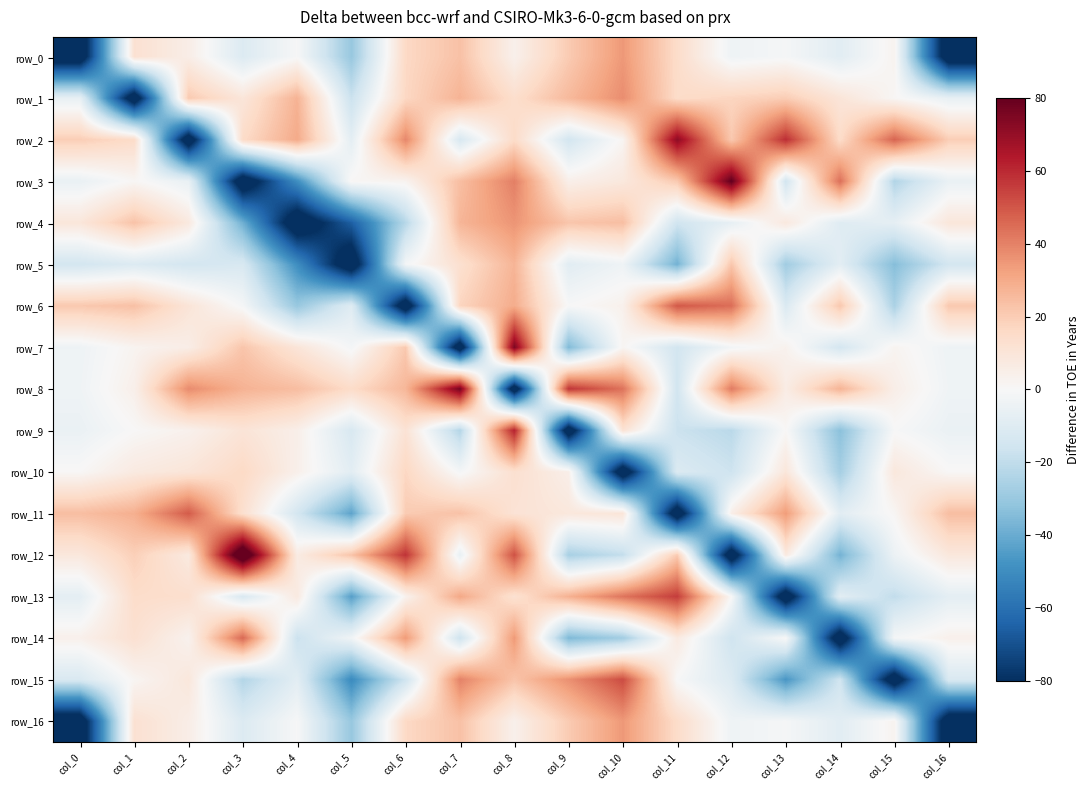

True or false: row_7 has a value of -2.2 at col_12.

True